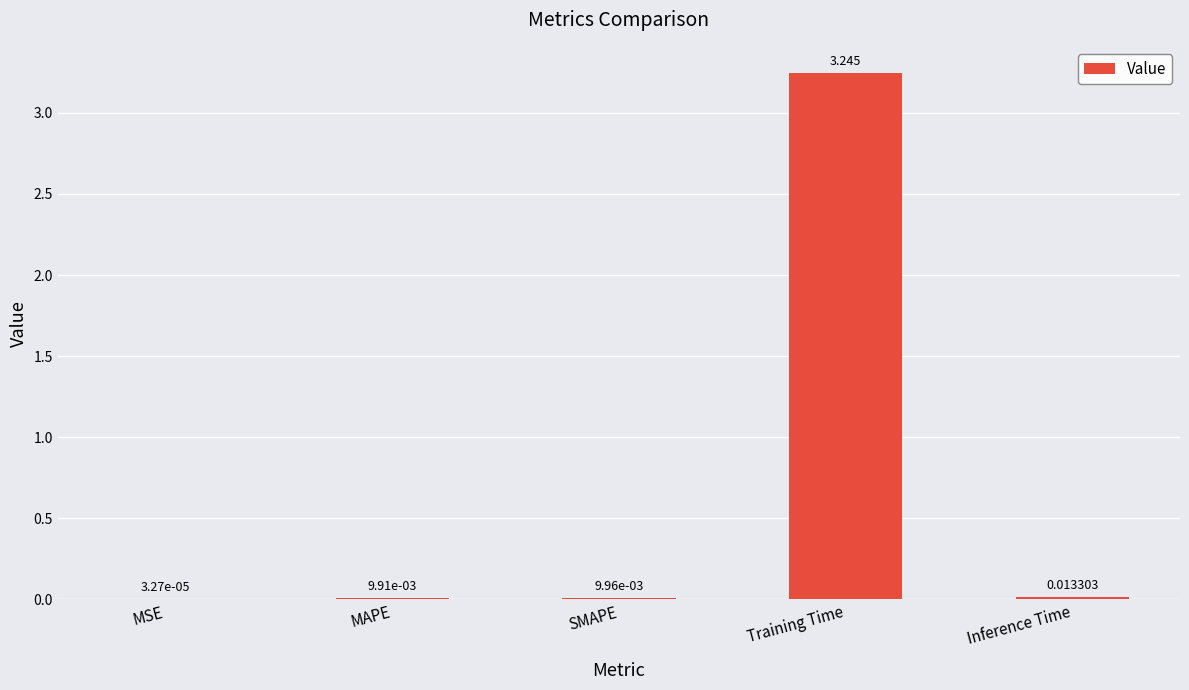

Which has a higher value, Training Time or MAPE?

Training Time